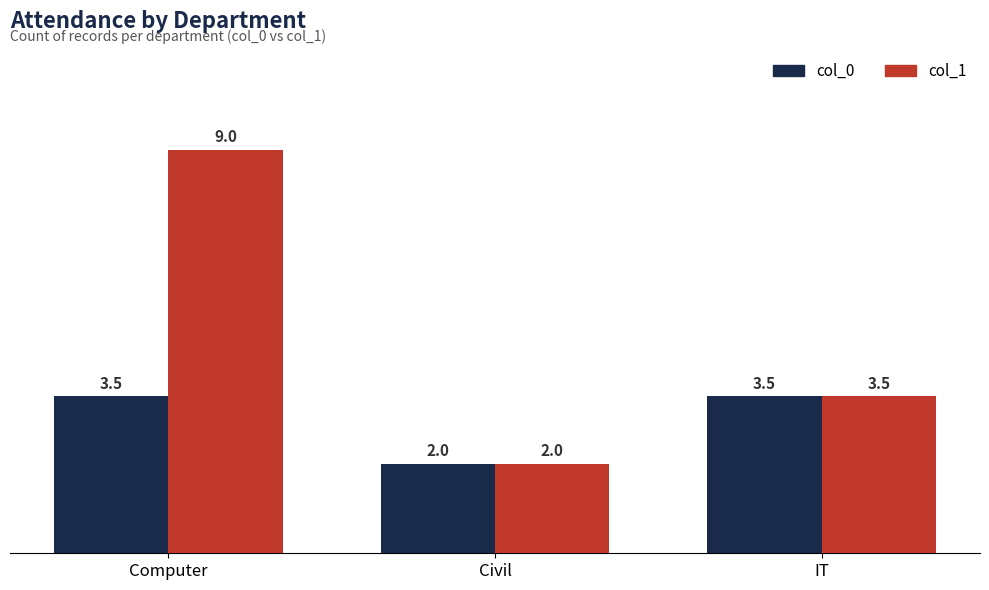

Reading right to left, what are all the values shown in this chart?

col_0: 3.5	2.0	3.5
col_1: 3.5	2.0	9.0